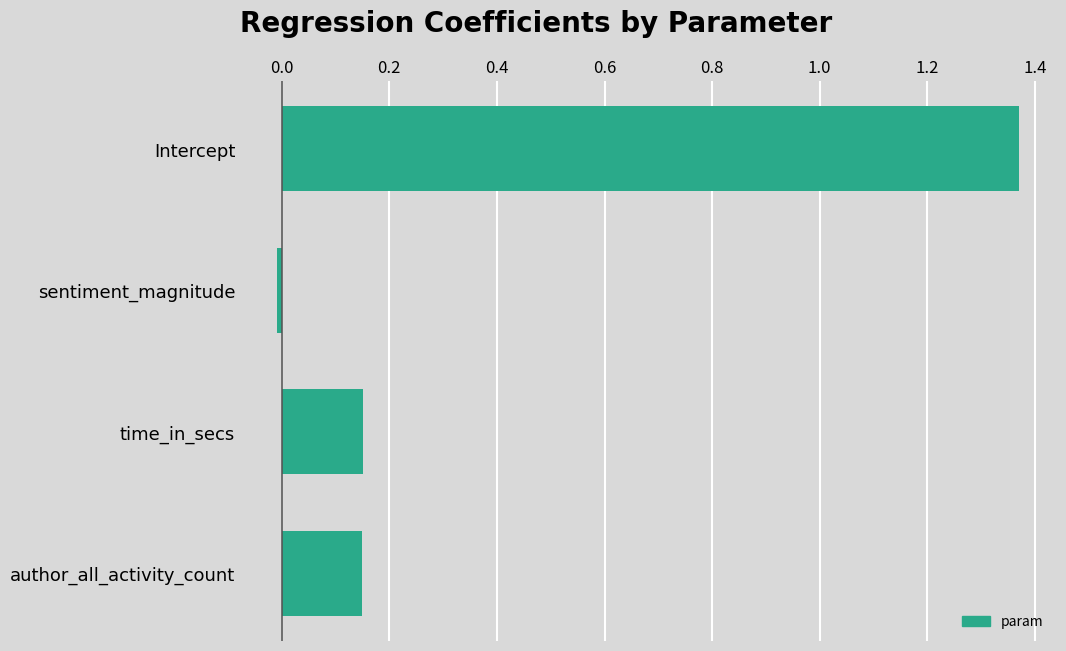

What is the label of the 4th bar from the top?

author_all_activity_count